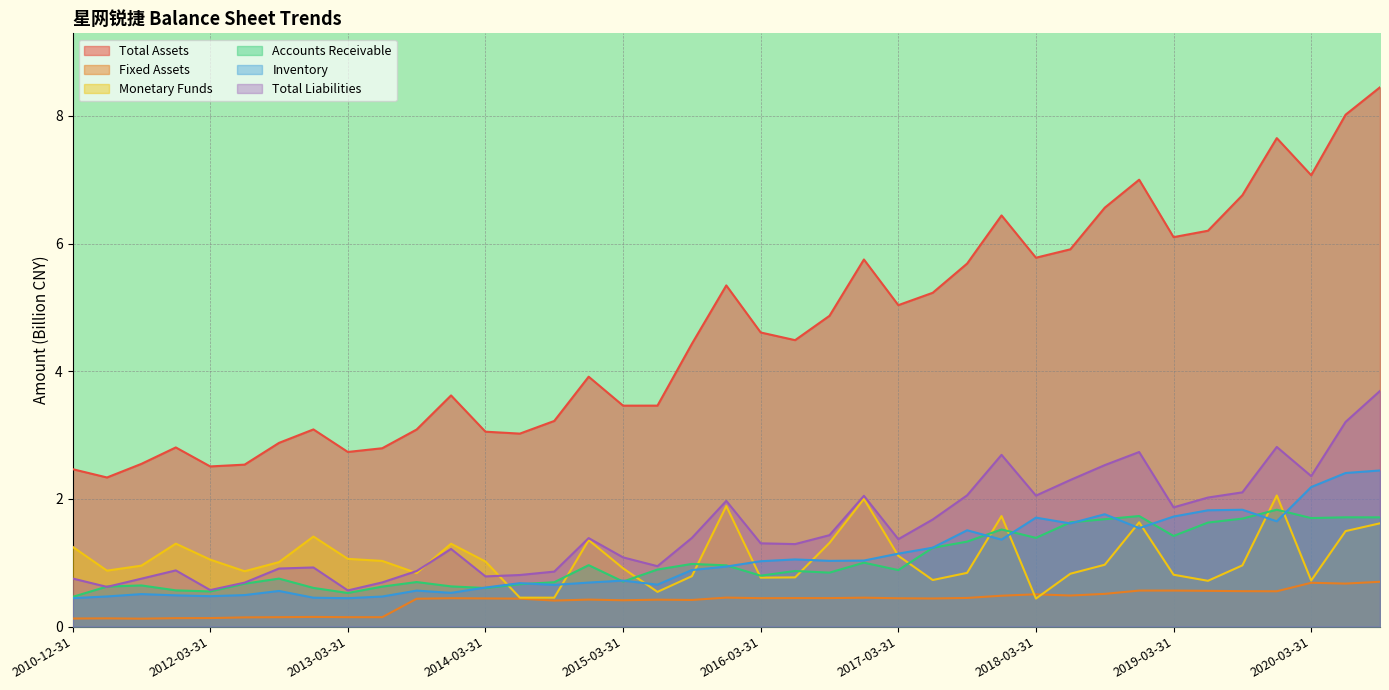

At which category is the sum across all series the highest?

2020-09-30